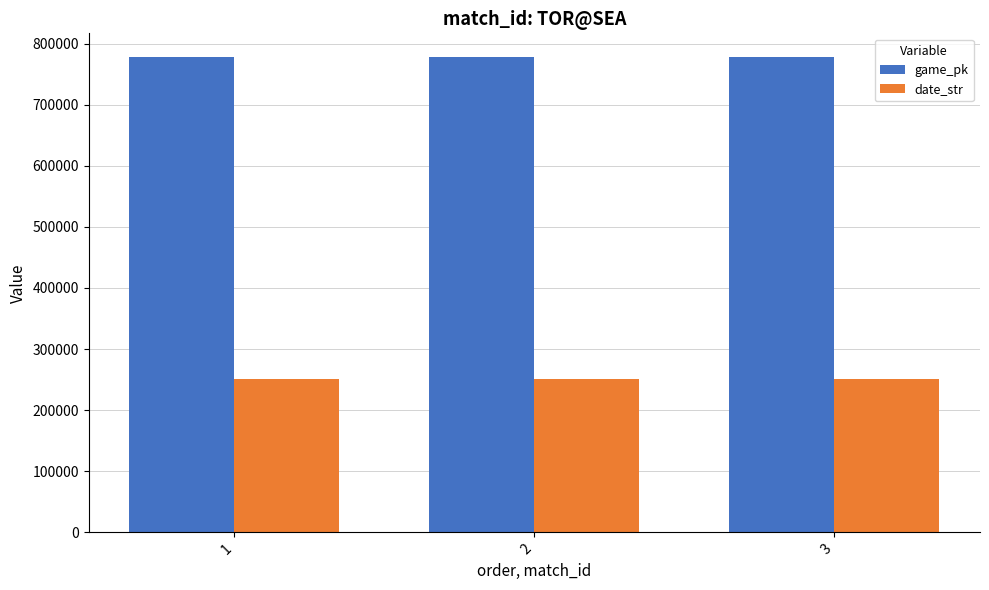

The date_str series shows 250511 at 1. True or false?

True